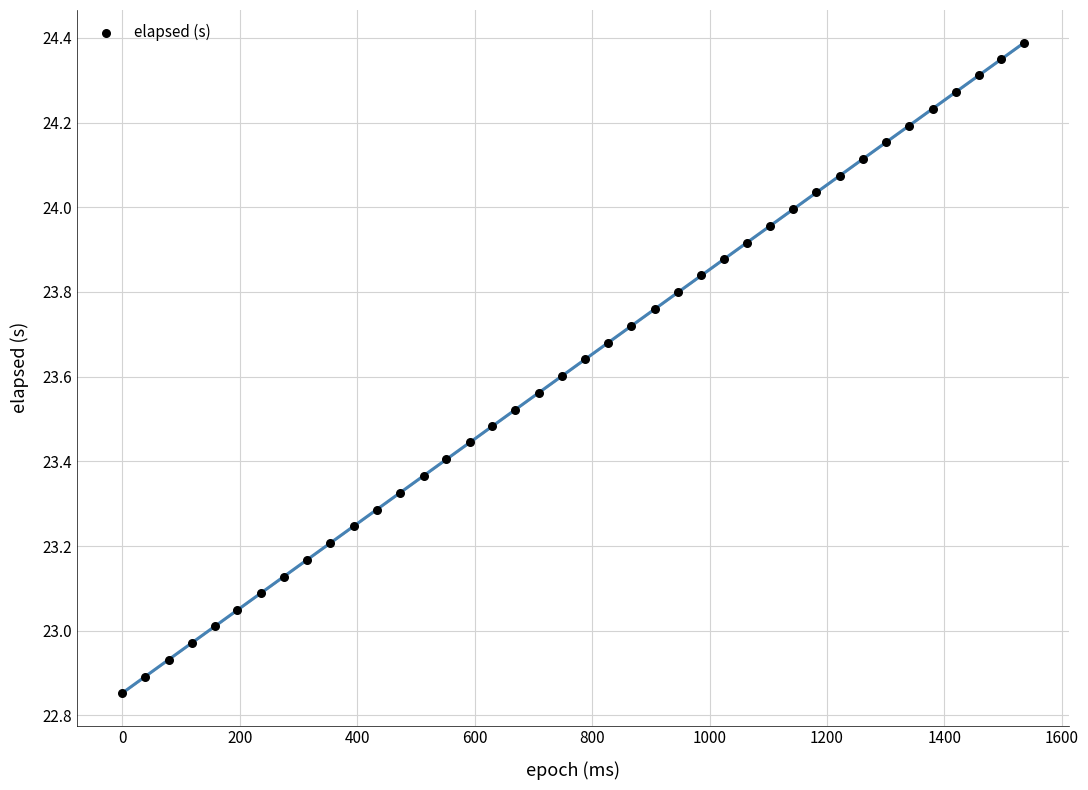

What is the range of Y values (max minus min)?

1.5